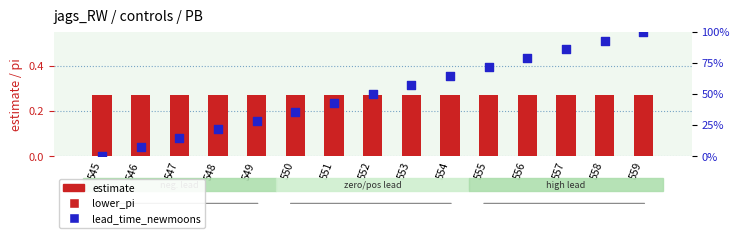

Which series contains the lowest Y value?

lead_time_newmoons